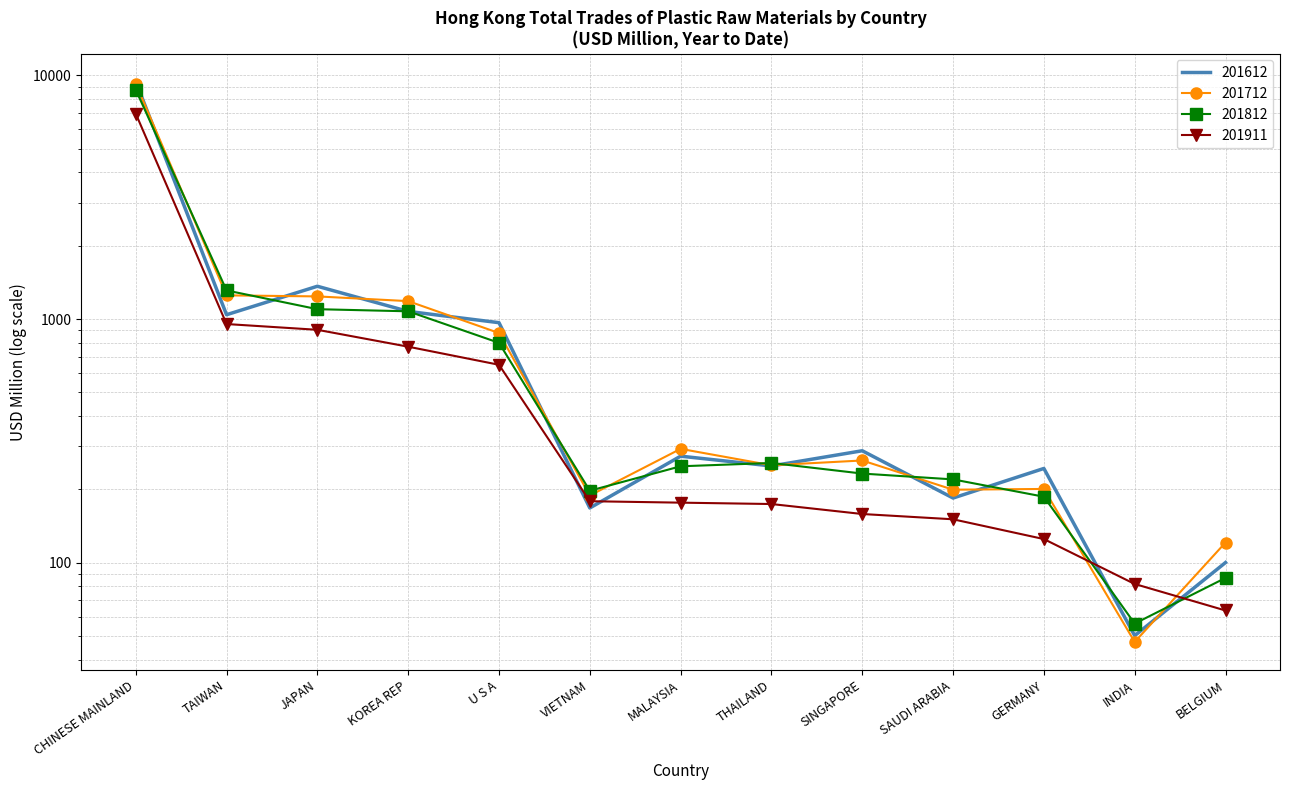

Which series changed the most between KOREA REP and MALAYSIA?

201712